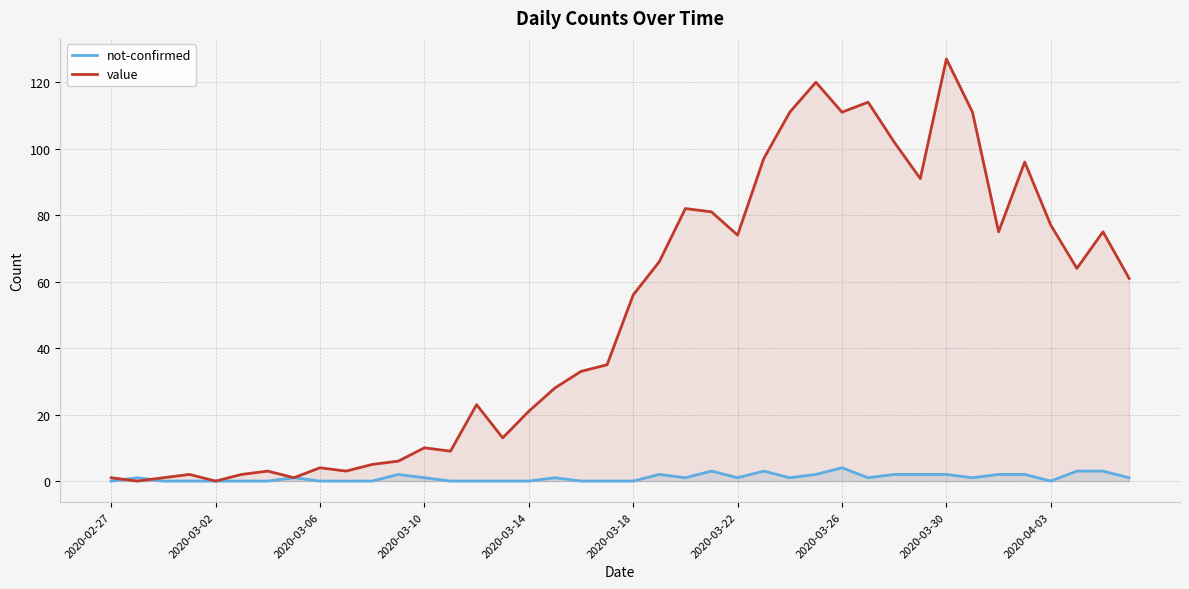

Rank the series by their maximum value, from lowest to highest.

not-confirmed, value